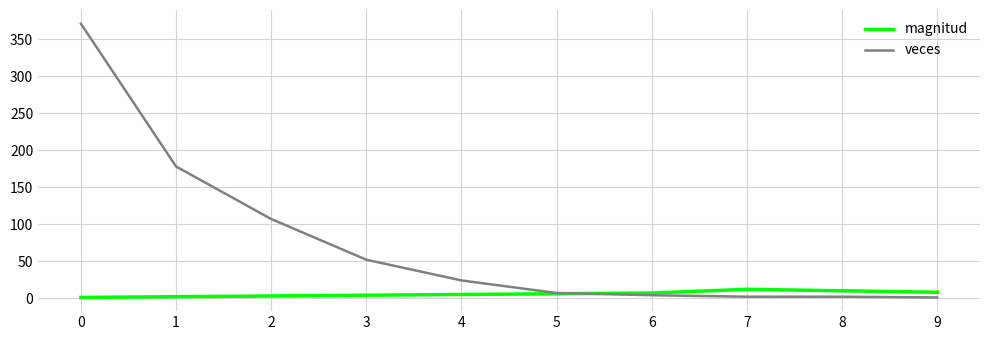

Which series has the widest spread of values?

veces